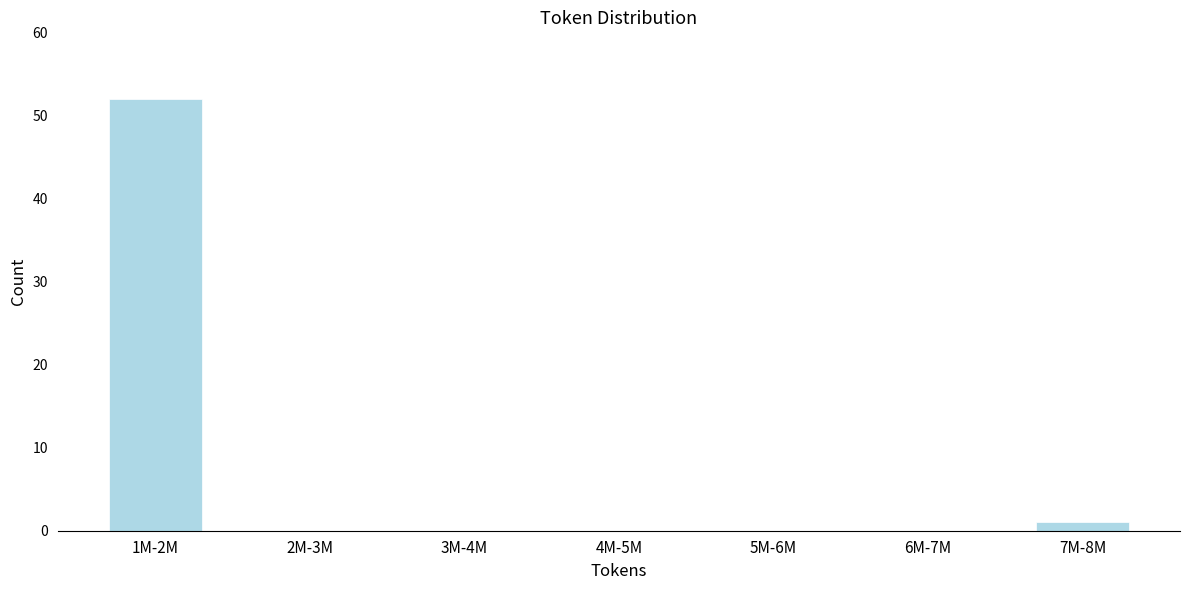

Reading left to right, extract all data points from this chart.

1M-2M=52	2M-3M=0	3M-4M=0	4M-5M=0	5M-6M=0	6M-7M=0	7M-8M=1